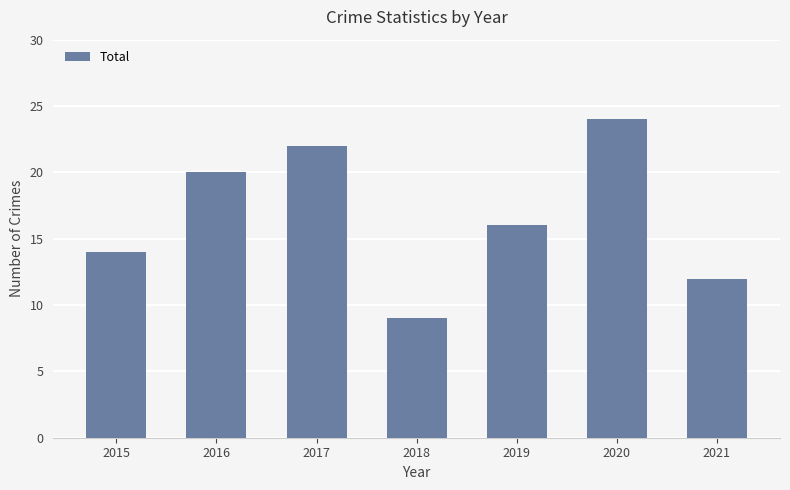

What is the sum of the values at 2015 and 2021?

26